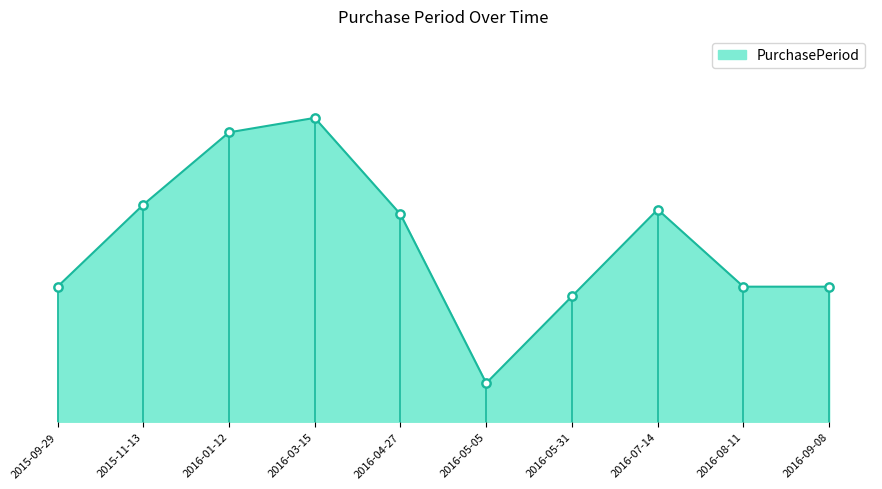

Which has a higher value, 2016-08-11 or 2016-04-27?

2016-04-27